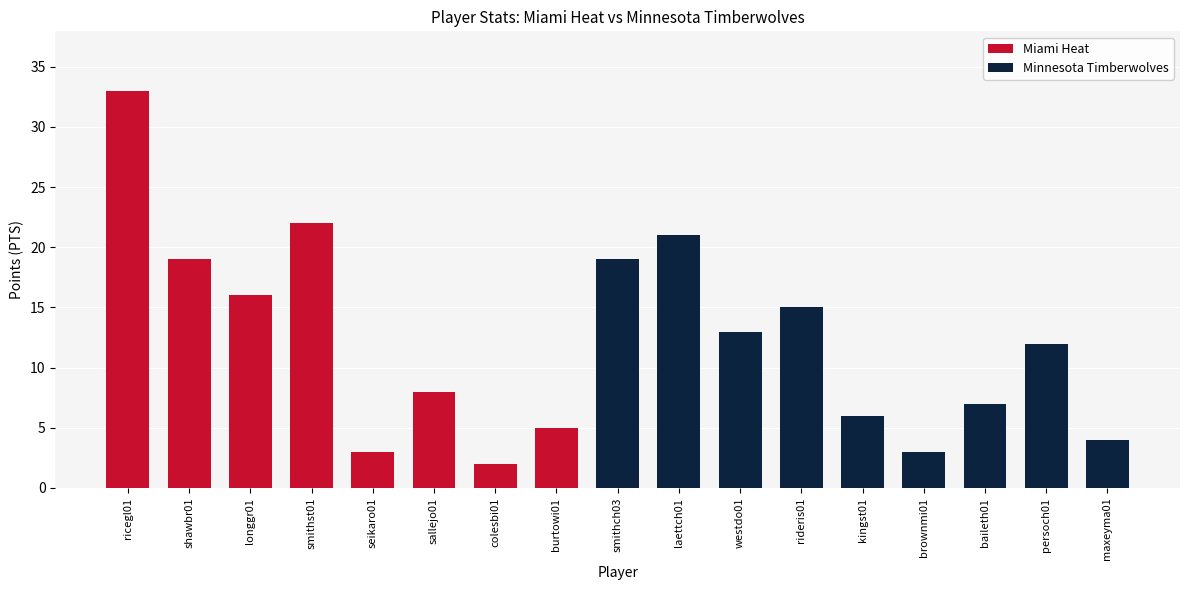

What is the value of the 10th bar from the left?

21